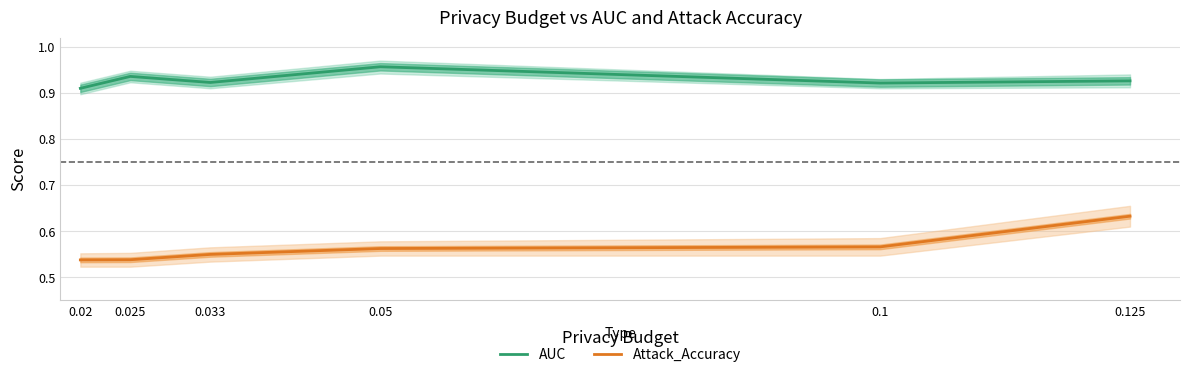

Rank the series by their maximum value, from highest to lowest.

AUC, Attack_Accuracy